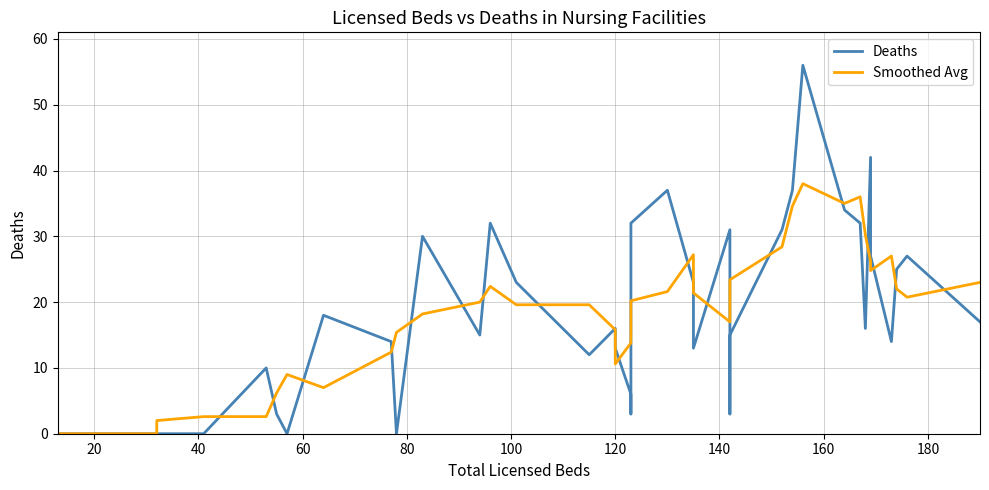

How many lines are shown in the chart?

2